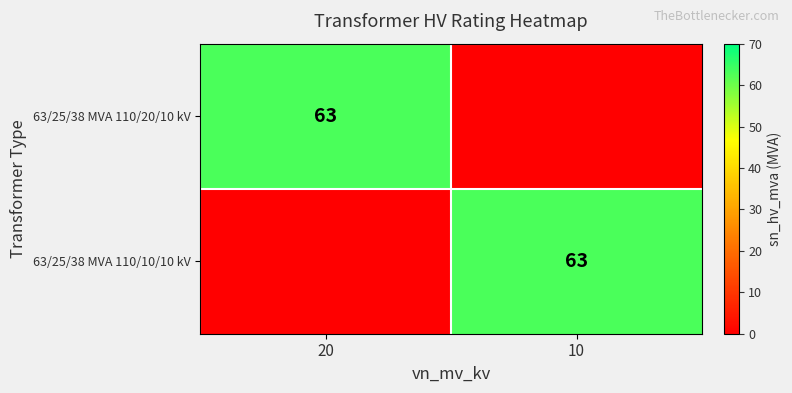

Which category has the lowest value across all series?

10